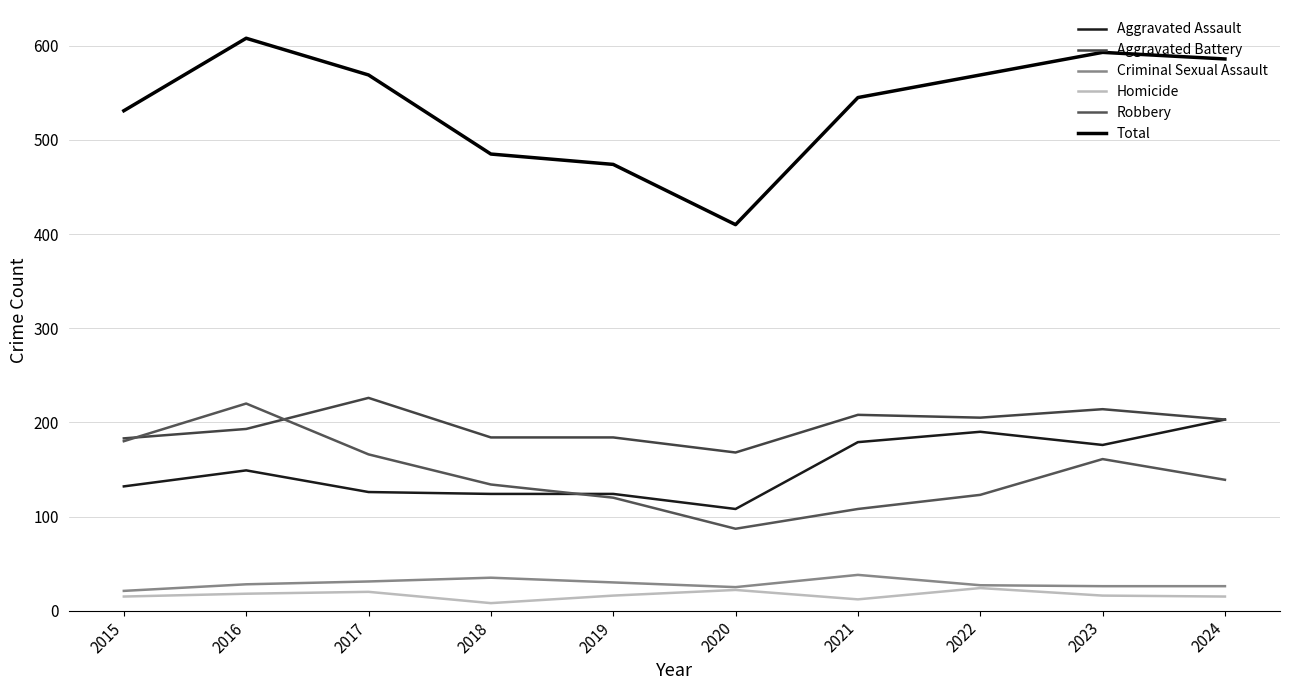

How many lines are shown in the chart?

6